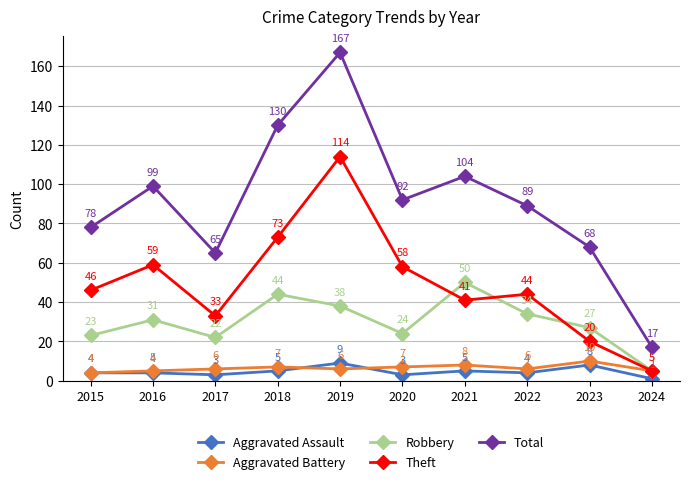

Is the value of Aggravated Battery at 2018 greater than the value of Robbery at 2018?

No